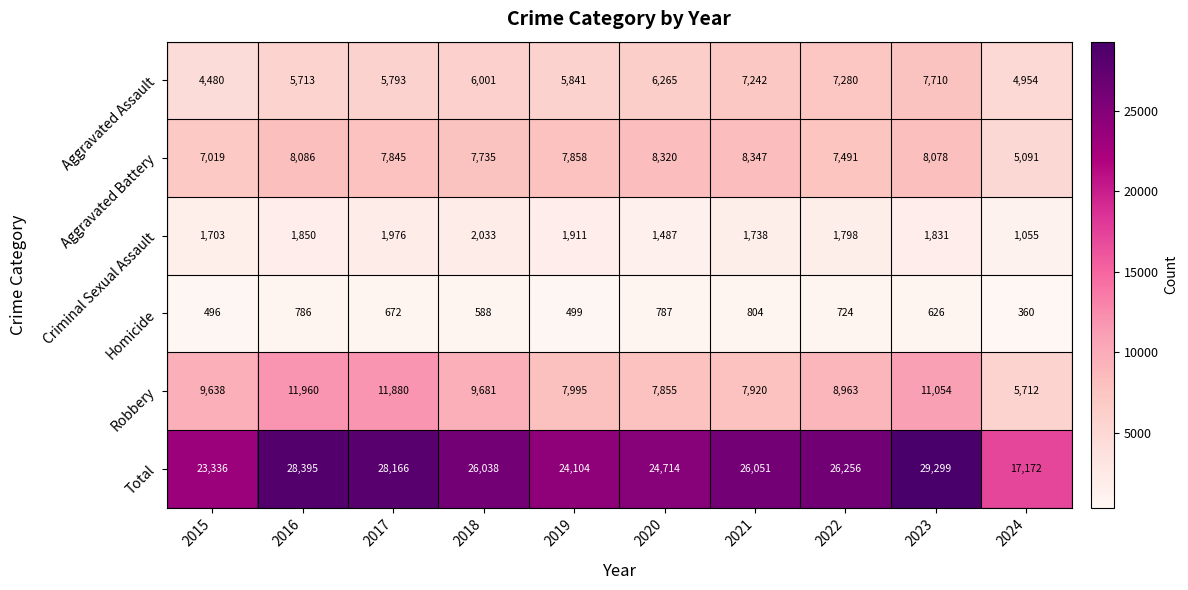

How many values in the Robbery series are below 9638?

5